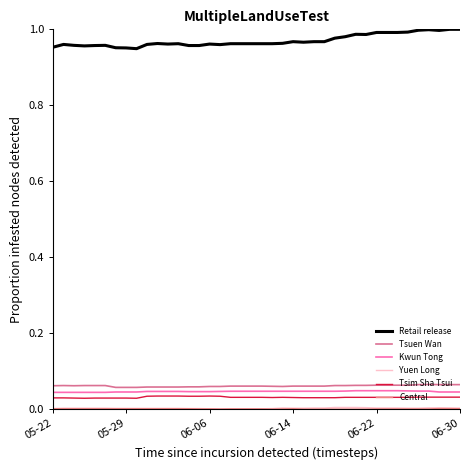

True or false: Yuen Long and Tsim Sha Tsui cross at least once.

False